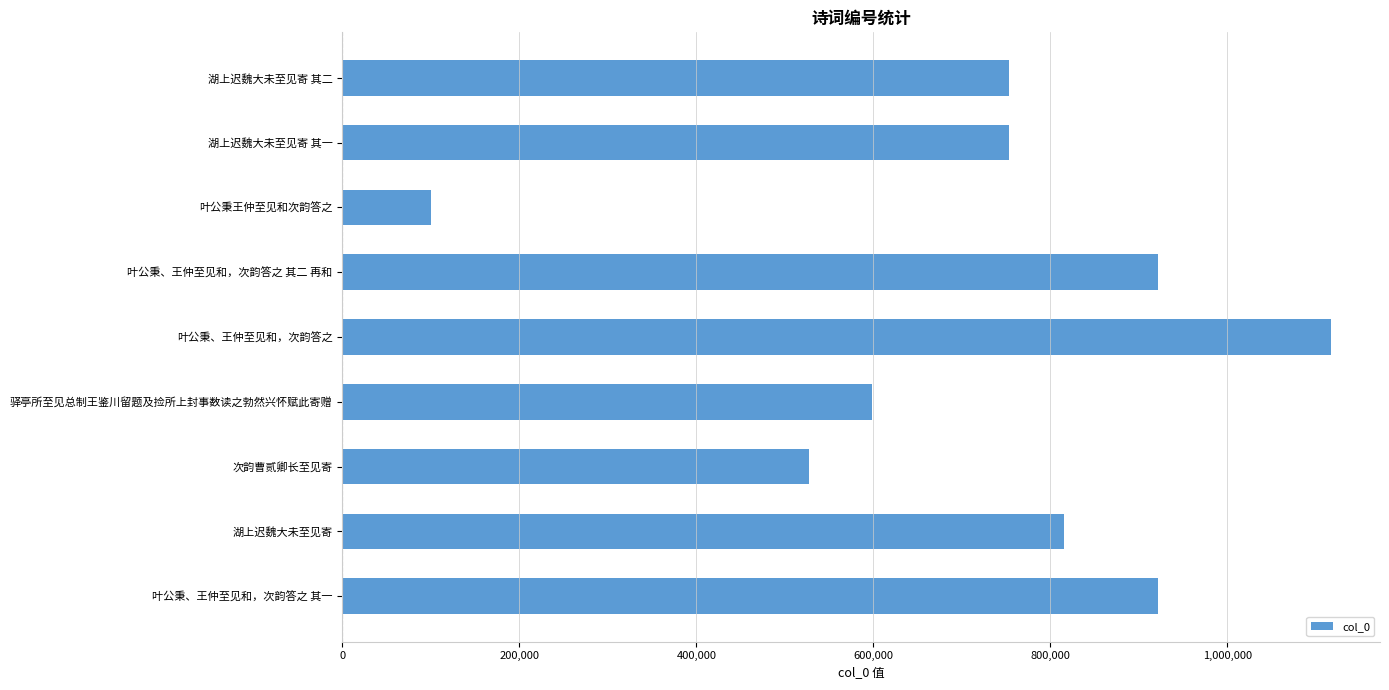

What is the average value?

723059